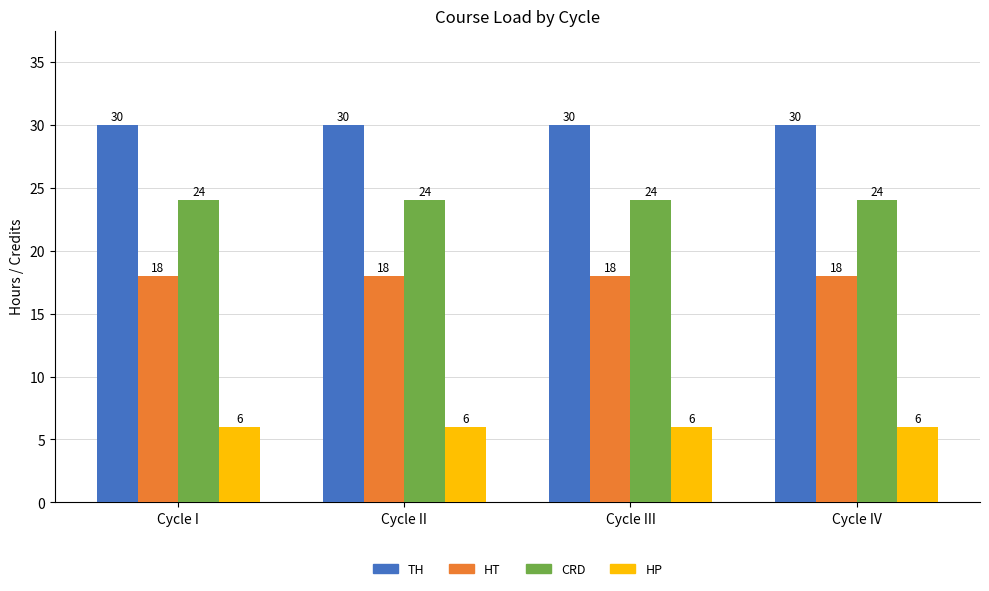

Rank the series at Cycle II from lowest to highest value.

HP, HT, CRD, TH